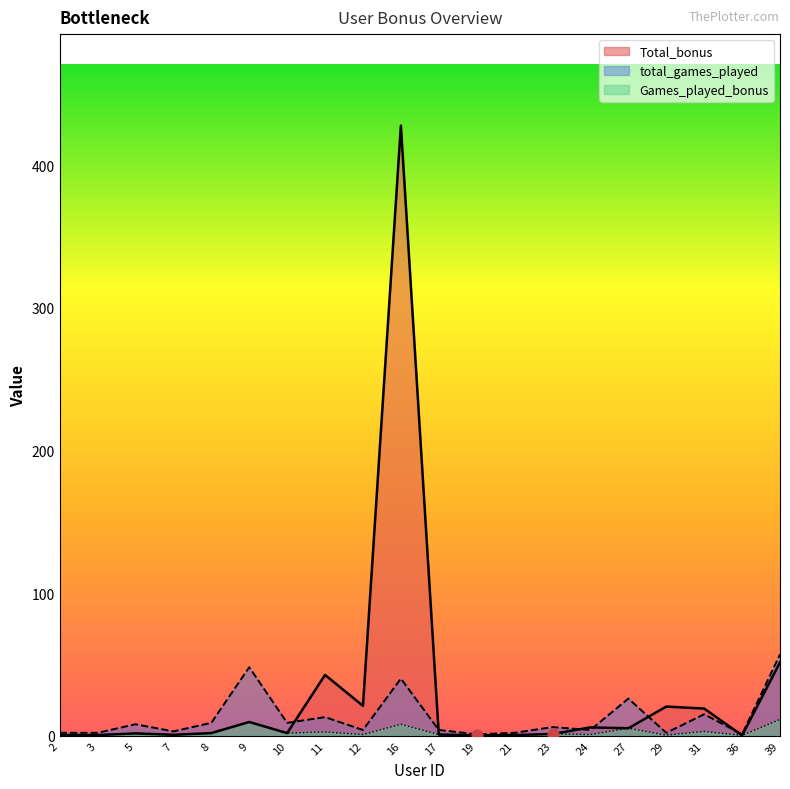

Which series has the largest total across all categories?

Total_bonus